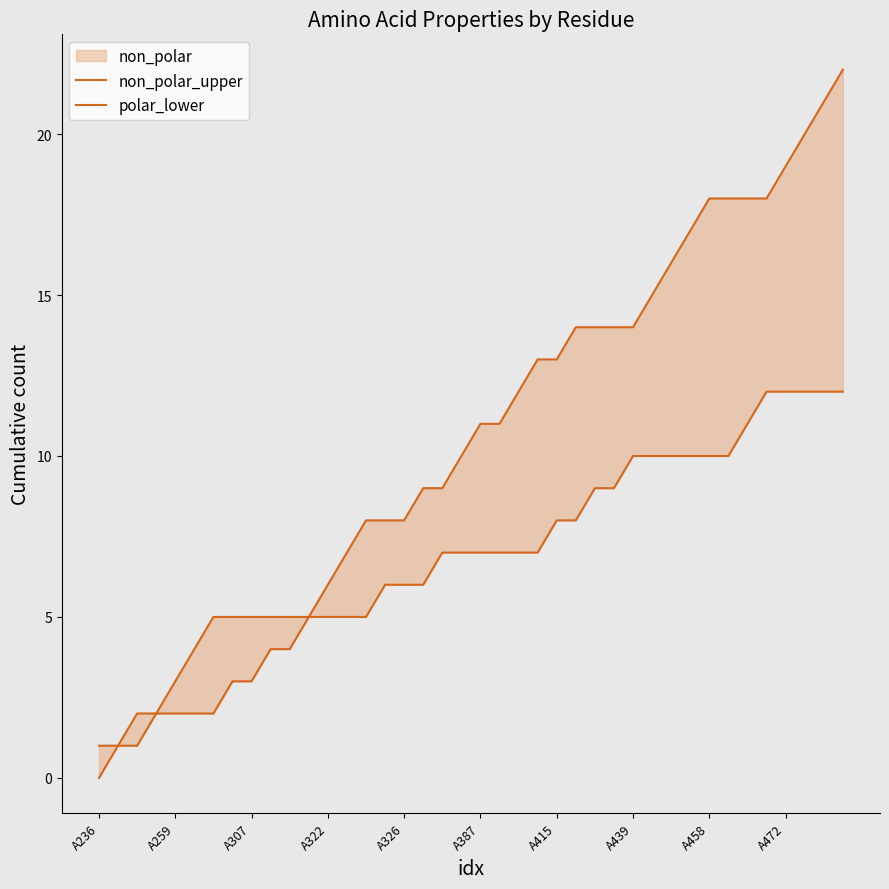

The value of polar_lower at 38 is 8. True or false?

False